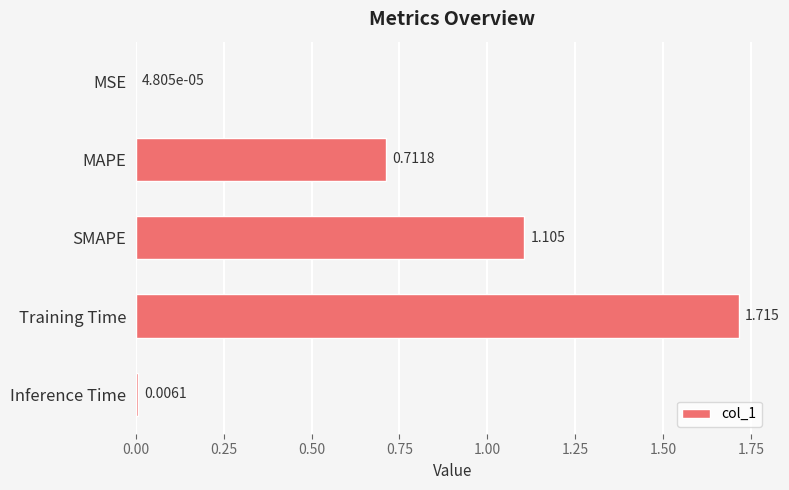

At which category does the chart reach its peak across all series?

Training Time